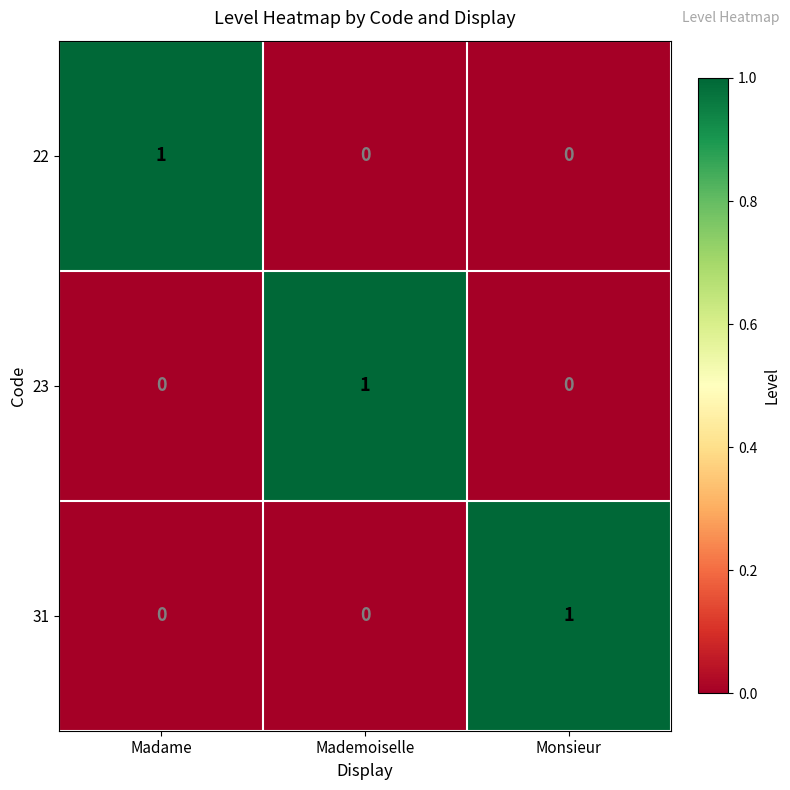

The 22 series shows -1 at Monsieur. True or false?

False